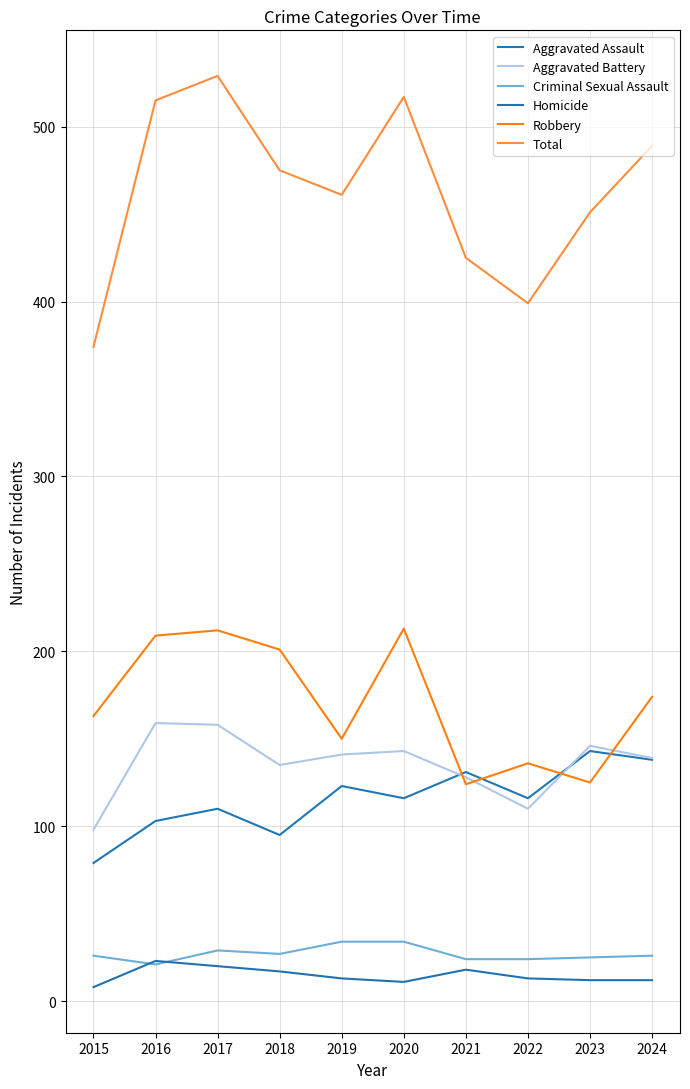

At which category does Aggravated Battery reach its first local valley?

2018